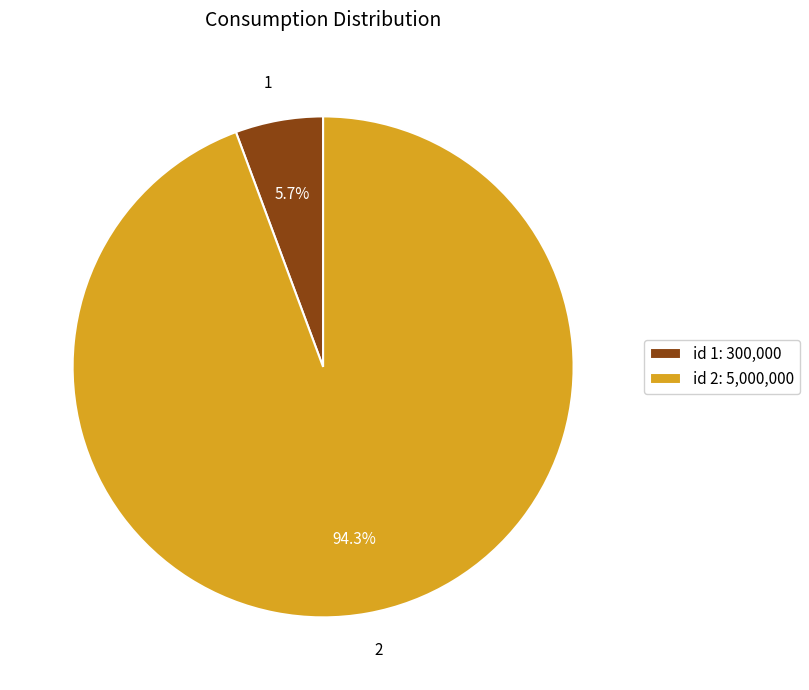

Combined, what portion of the pie is 1 and 2?

100.0%